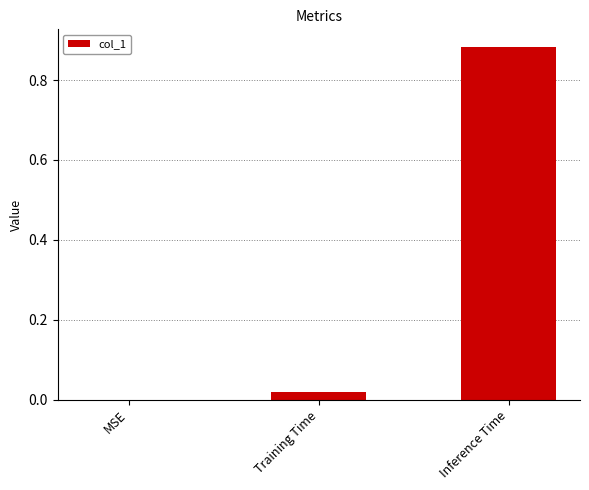

At which category does the chart reach its peak across all series?

Inference Time